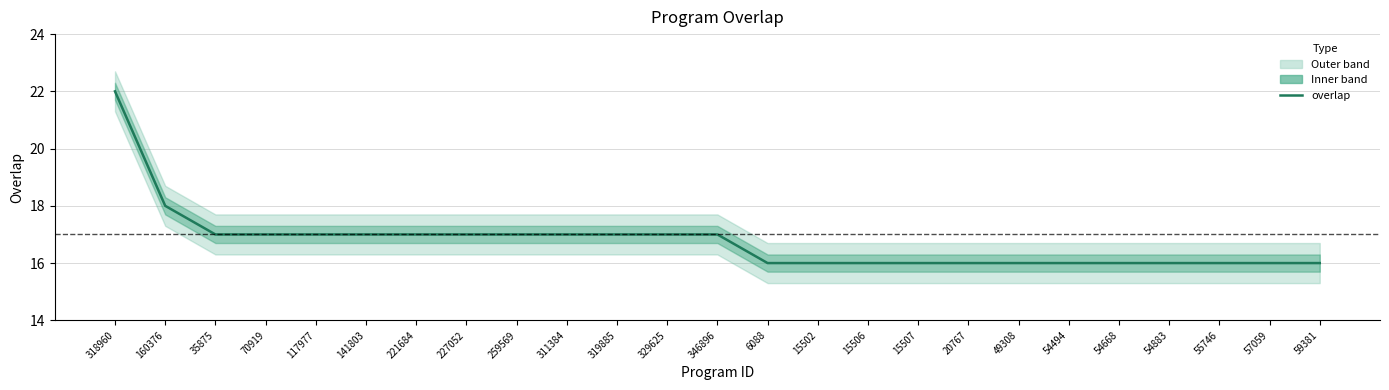

At which label does the data first exceed 17?

318960